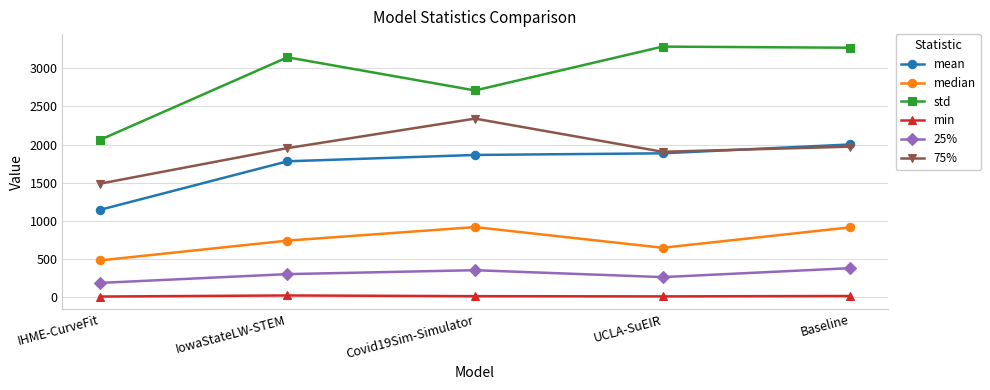

At which label does 75% reach its peak?

Covid19Sim-Simulator